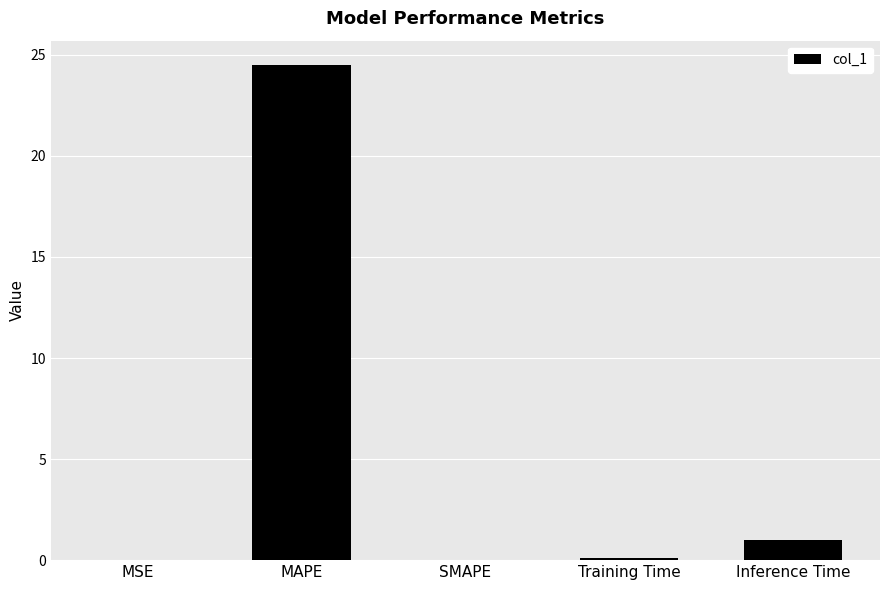

Which has a higher value, Training Time or MAPE?

MAPE